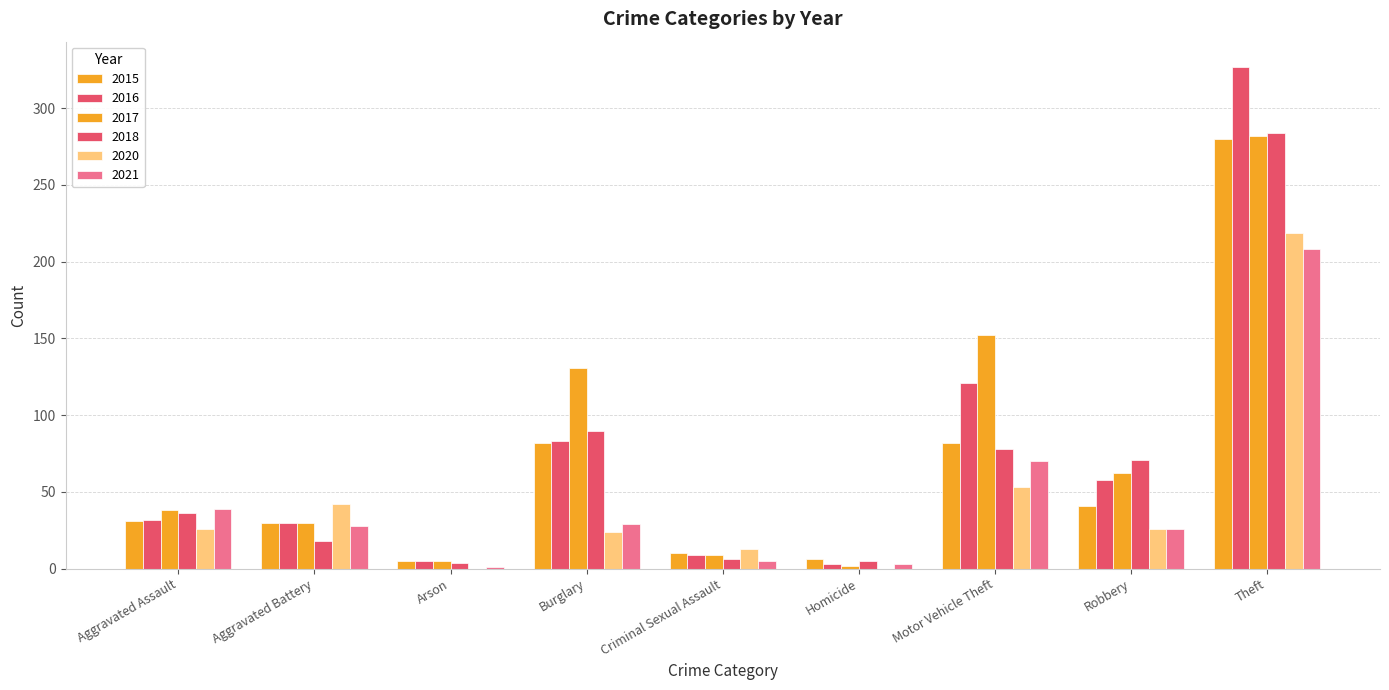

How many groups of bars are there?

9